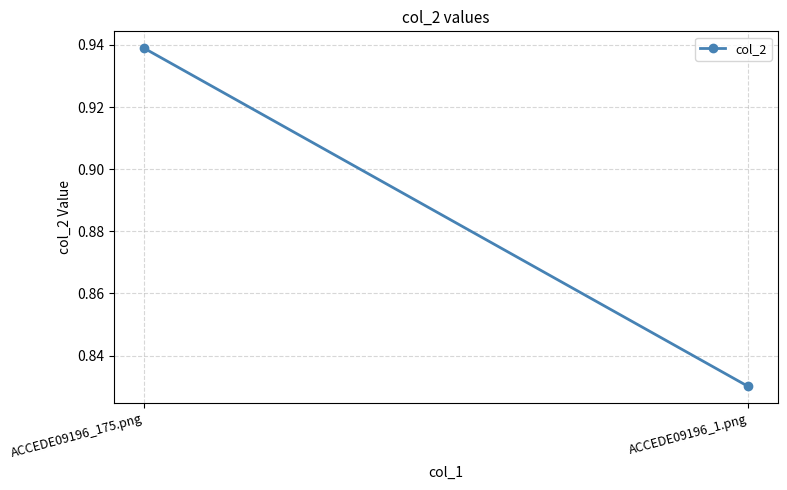

What is the label of the 2nd point from the right?

ACCEDE09196_175.png